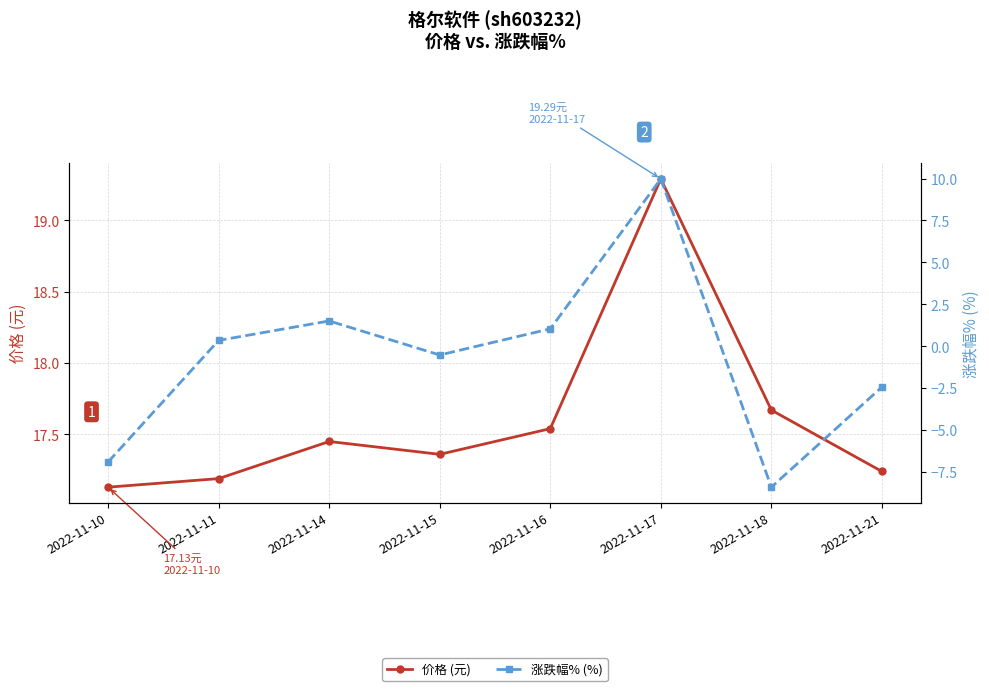

True or false: 涨跌幅% (%) has a value of -14.5 at 2022-11-18.

False